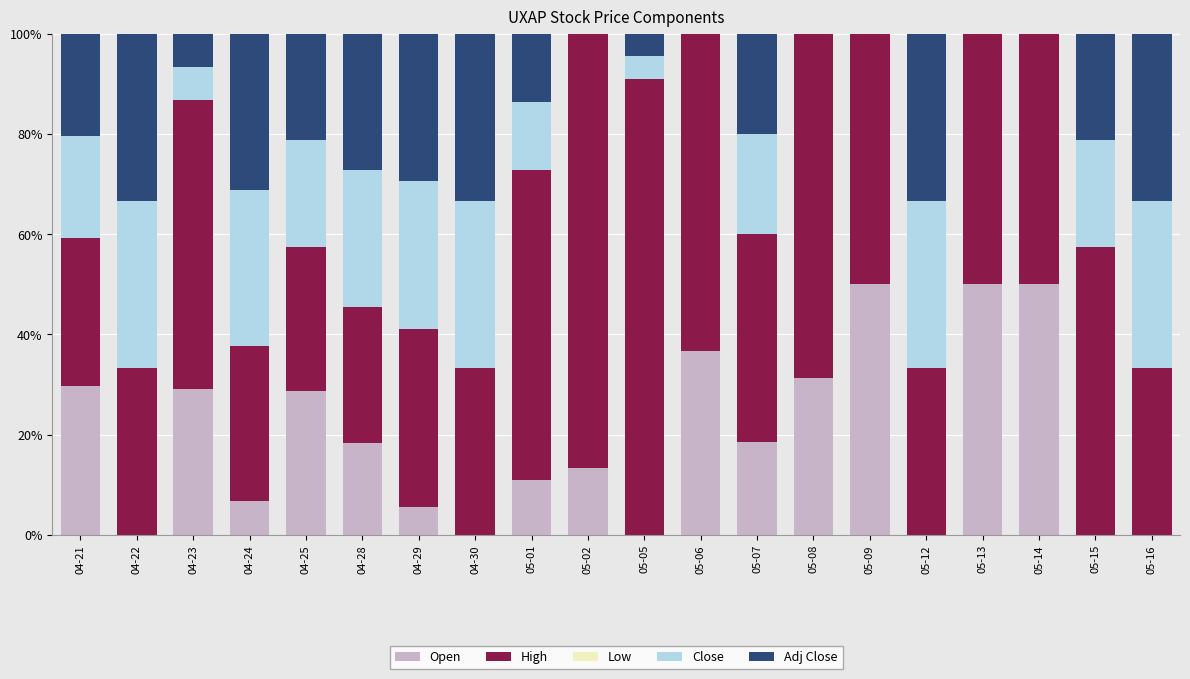

What is the highest value of the Open series?

50.0